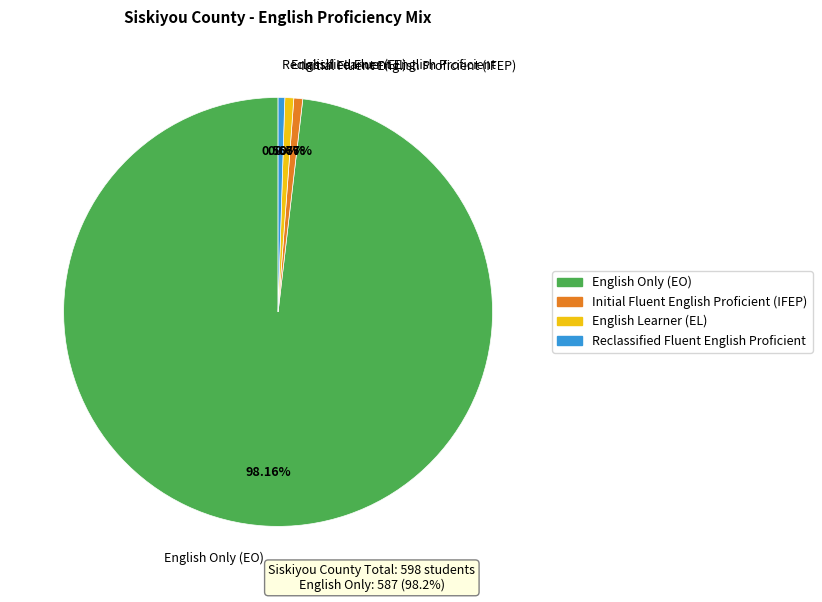

Do Initial Fluent English Proficient (IFEP) and English Learner (EL) together represent more than half of the pie?

No